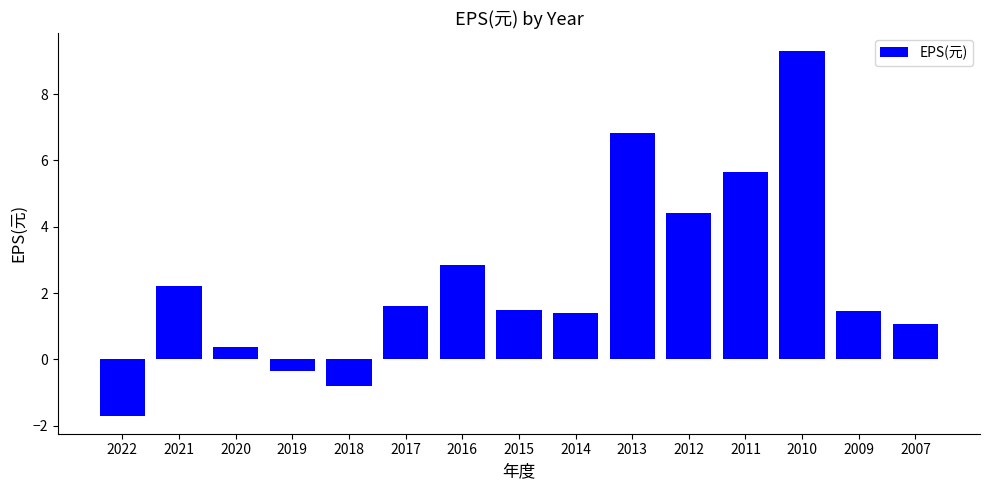

At which label is the value closest to 3?

2016